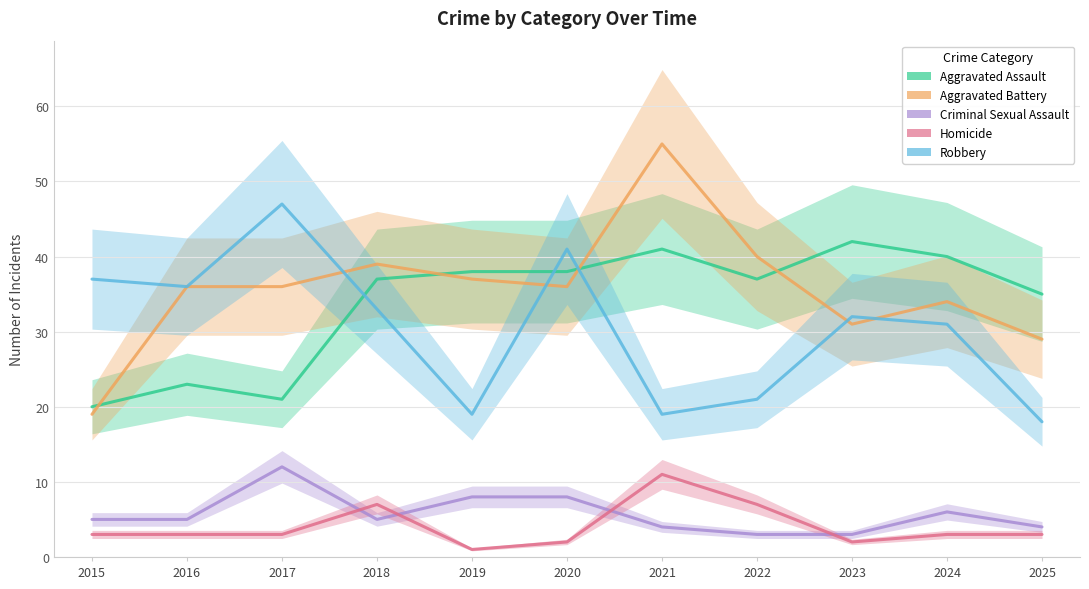

What is the average value of the Homicide series?

4